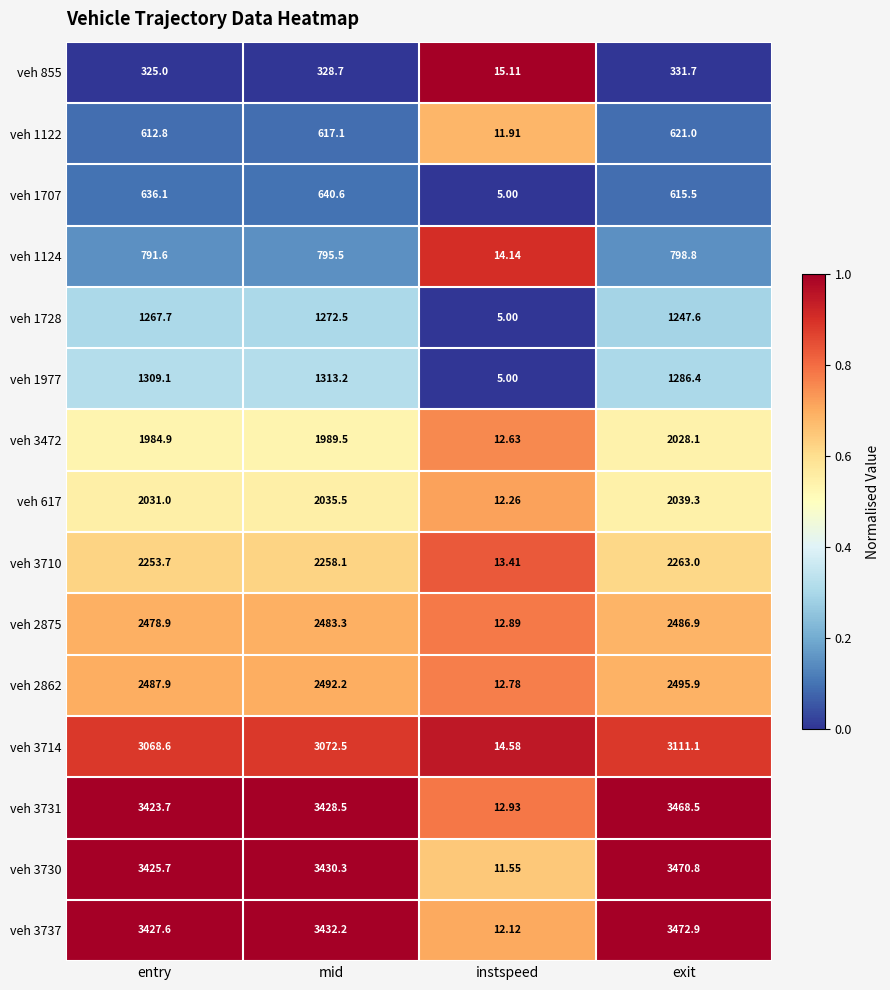

Count the number of data series in this chart.

15